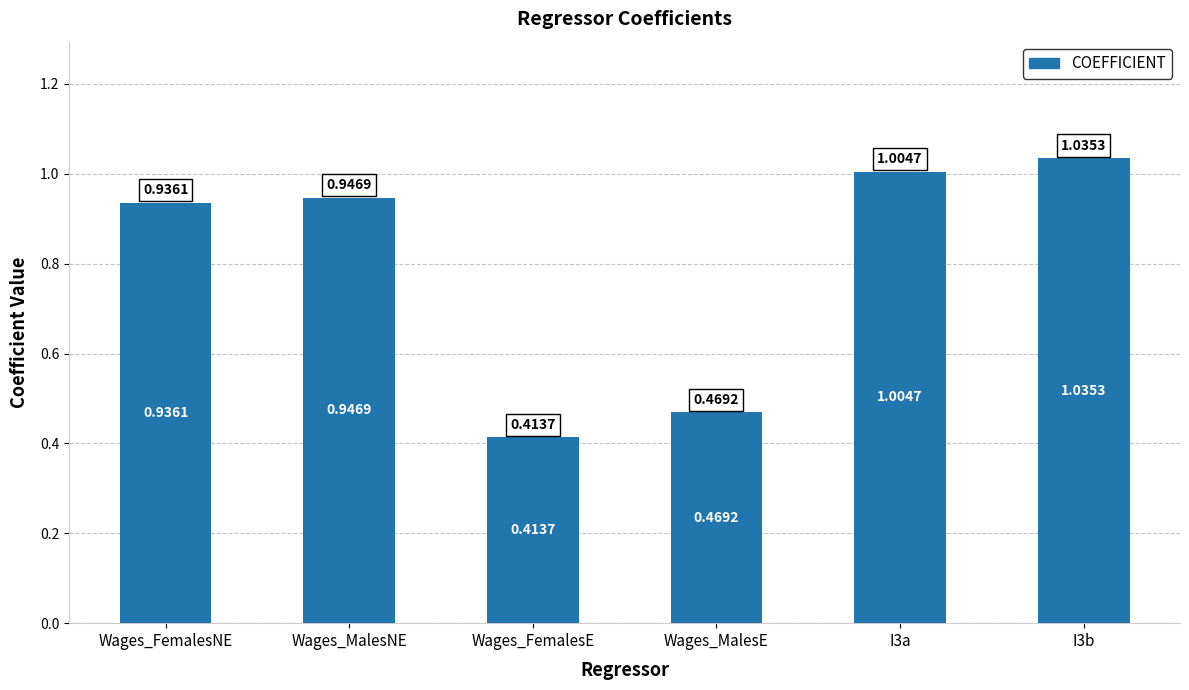

Rank the categories by value from highest to lowest.

I3b, I3a, Wages_MalesNE, Wages_FemalesNE, Wages_MalesE, Wages_FemalesE